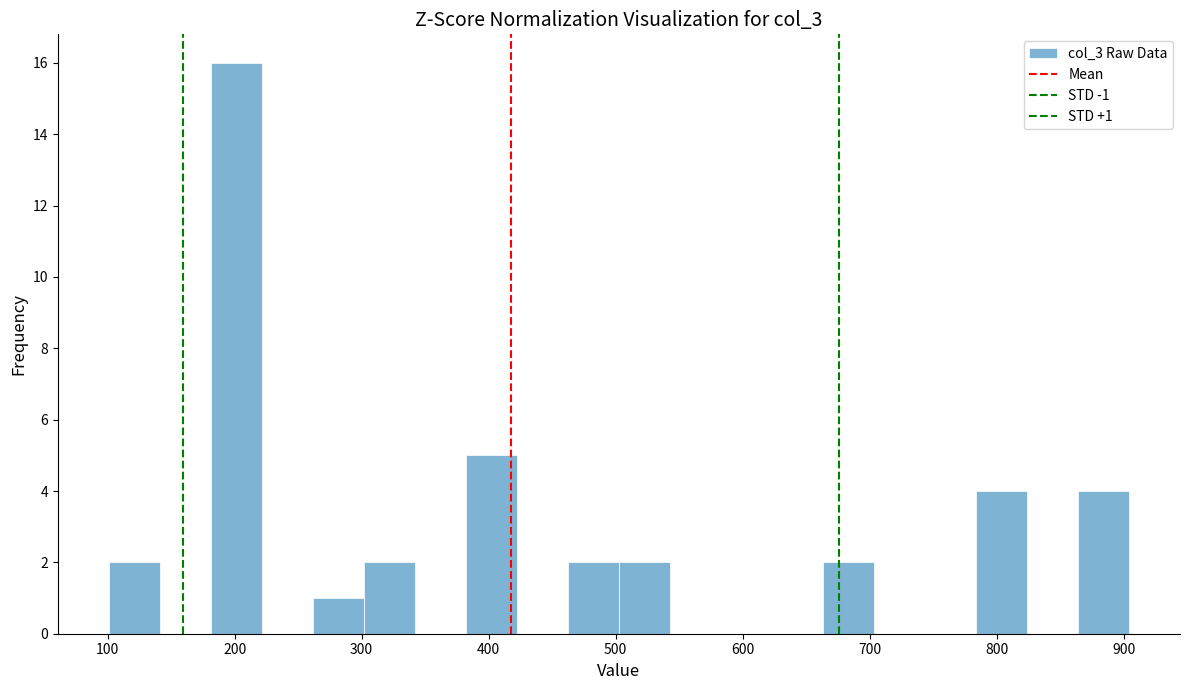

Over which range of the x-axis is the bar tallest?

180 to 220